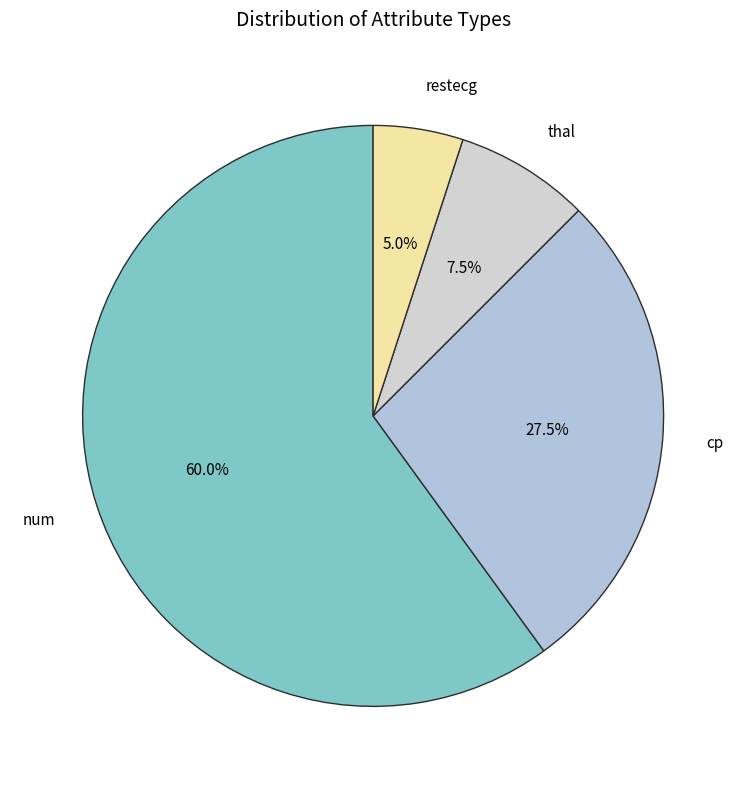

How many segments does this pie chart have?

4